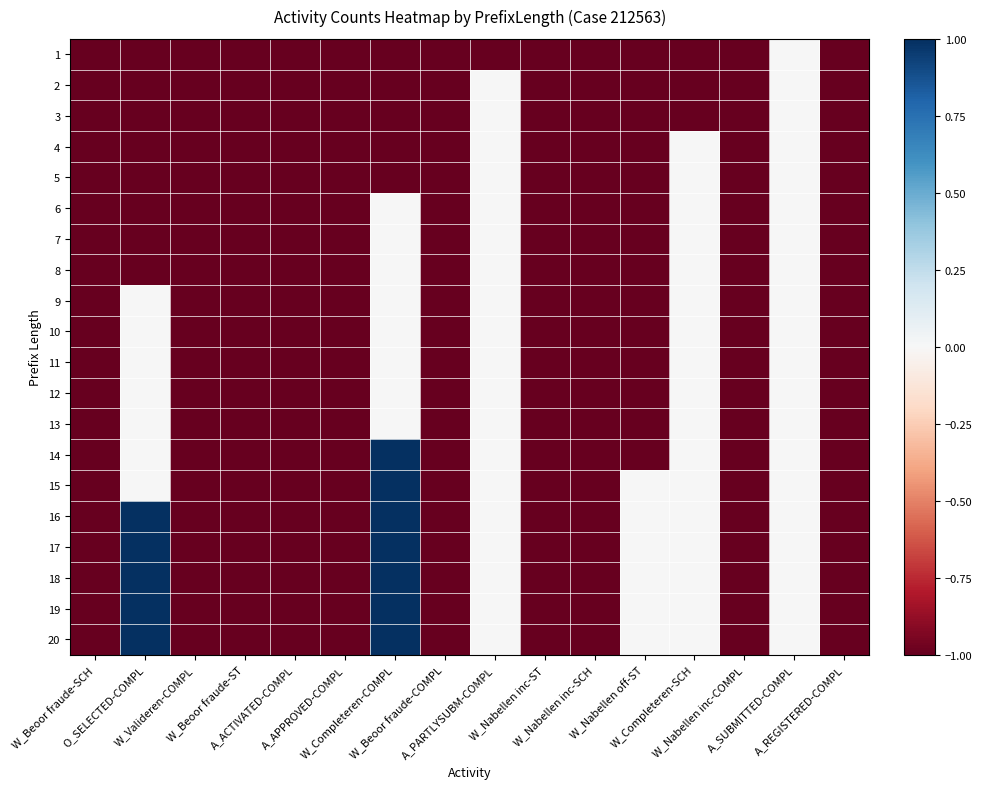

At which category does the chart reach its peak across all series?

W_Completeren-COMPL